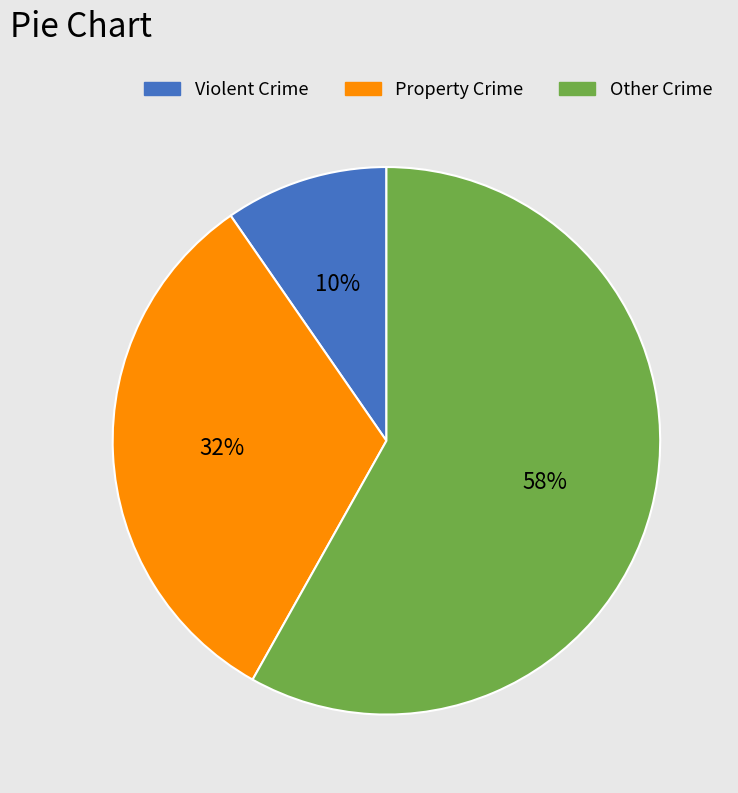

To the nearest percent, what is the combined percentage of Property Crime and Violent Crime?

42%